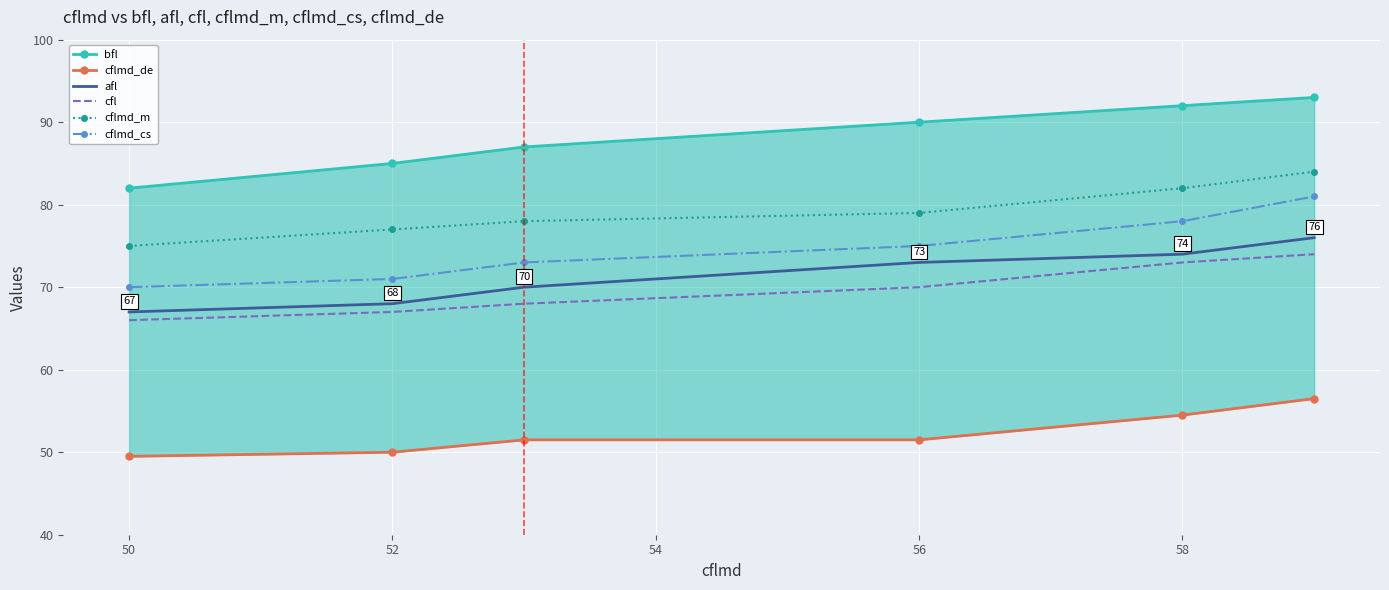

Is it true that cflmd_cs equals 70 at 50?

True